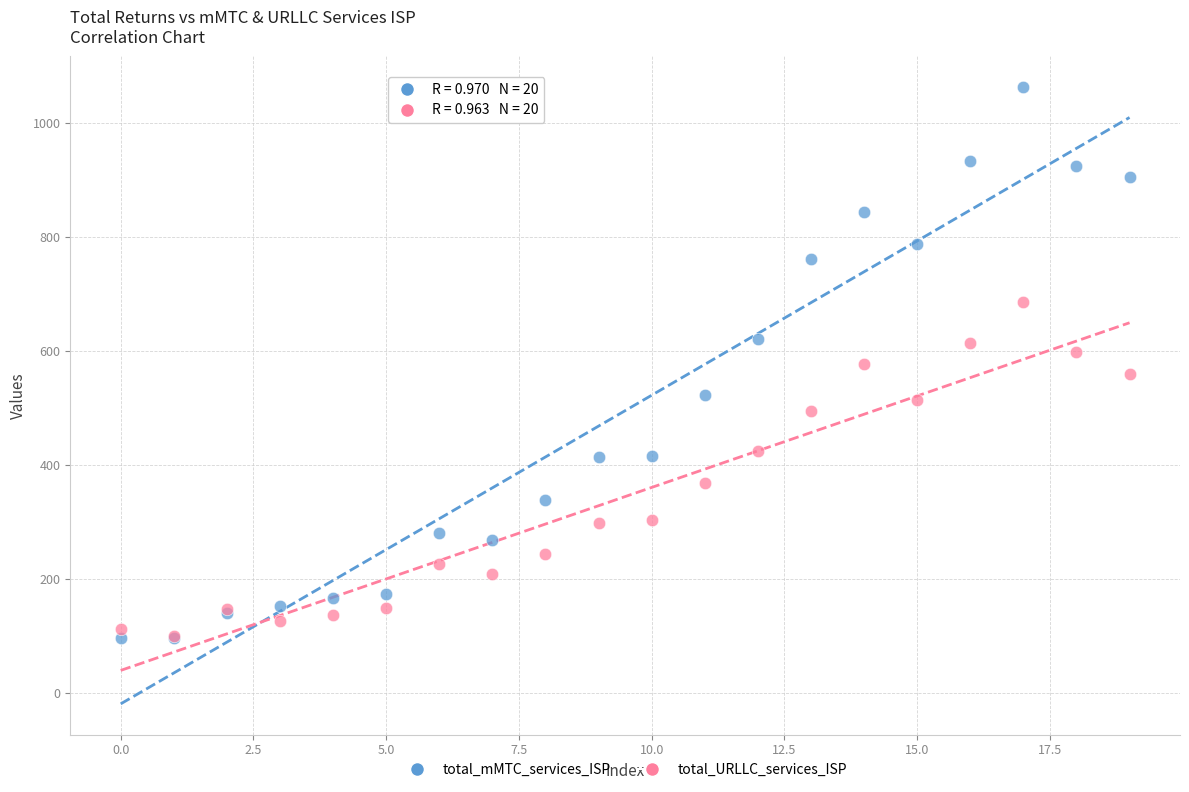

What are all the series names shown in the legend?

total_mMTC_services_ISP, total_URLLC_services_ISP